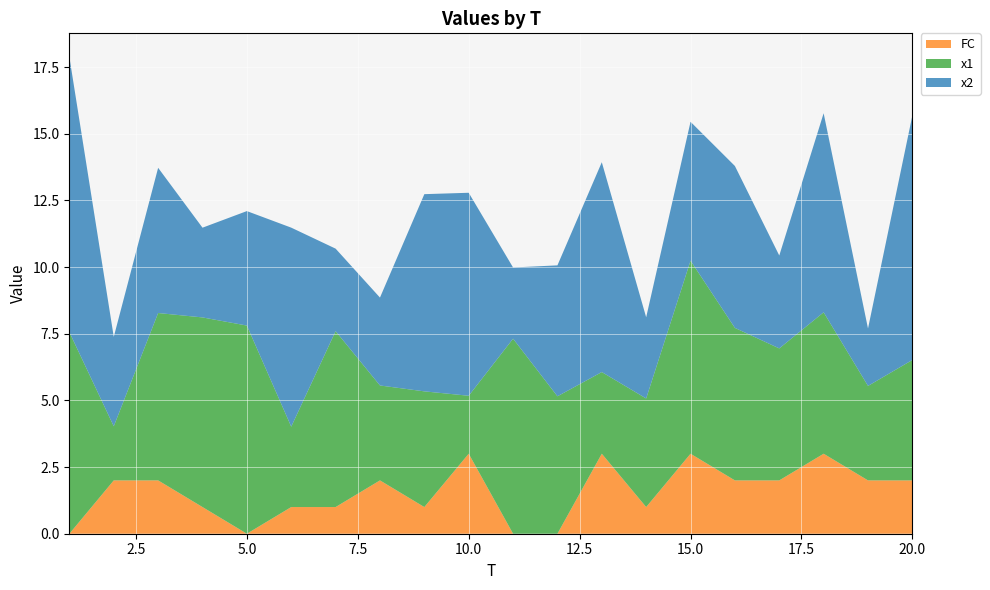

Reading left to right, list all the values displayed in this chart.

x1: 7.6	2.0	6.3	7.1	7.8	3.0	6.6	3.6	4.3	2.2	7.3	5.2	3.1	4.1	7.2	5.7	4.9	5.3	3.5	4.5
x2: 10.3	3.4	5.4	3.4	4.3	7.5	3.1	3.3	7.4	7.6	2.7	4.9	7.9	3.0	5.2	6.1	3.5	7.5	2.2	9.2
FC: 0.0	2.0	2.0	1.0	0.0	1.0	1.0	2.0	1.0	3.0	0.0	0.0	3.0	1.0	3.0	2.0	2.0	3.0	2.0	2.0